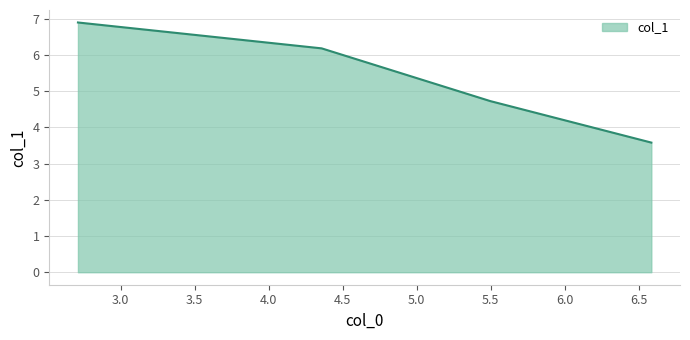

What is the difference between the maximum and minimum values?

3.3